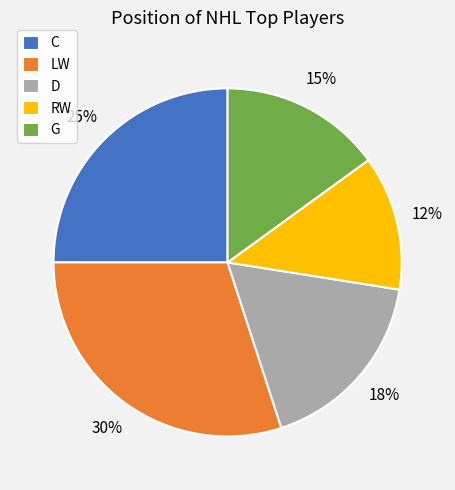

To the nearest percent, what portion does C represent?

25%